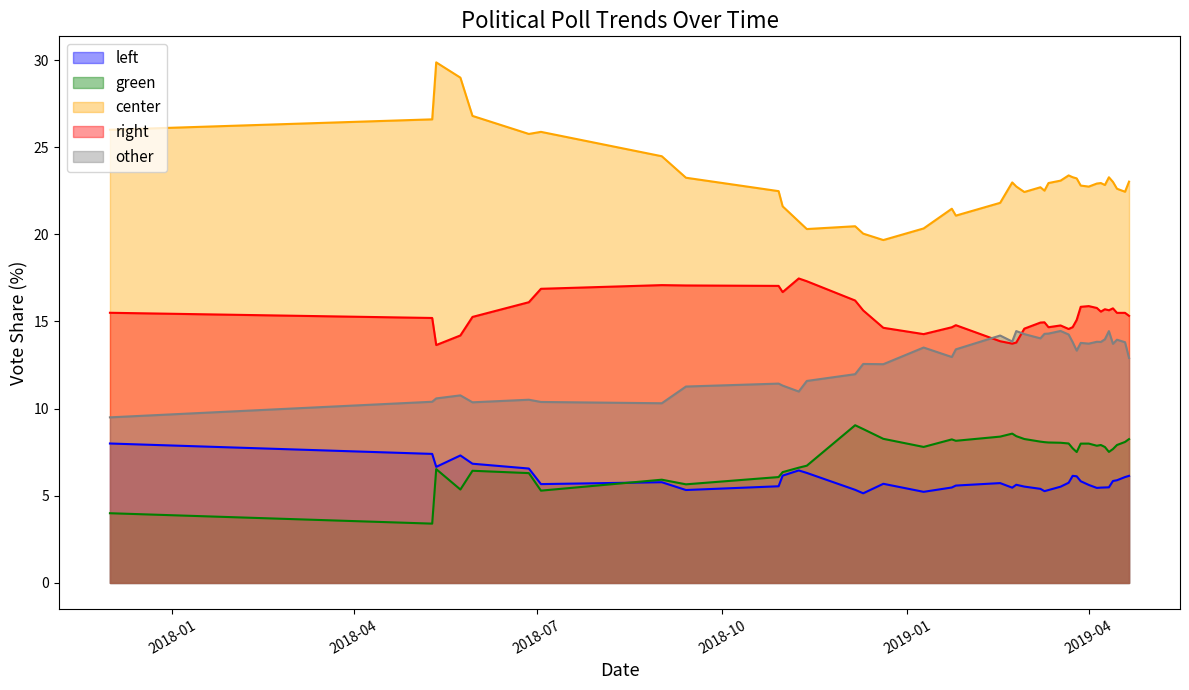

What is the difference between the maximum and second lowest values in the other series?

4.1